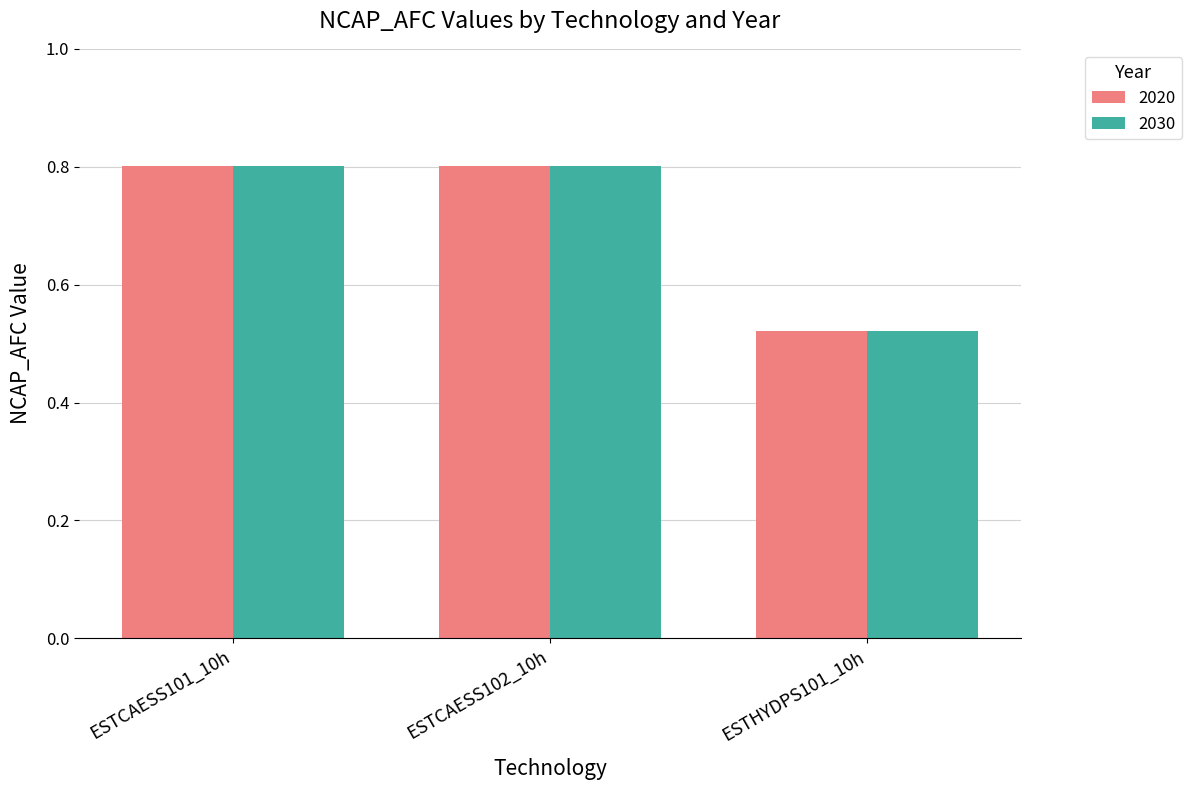

What is the value of the 2020 bar at the 1st from the left?

0.8